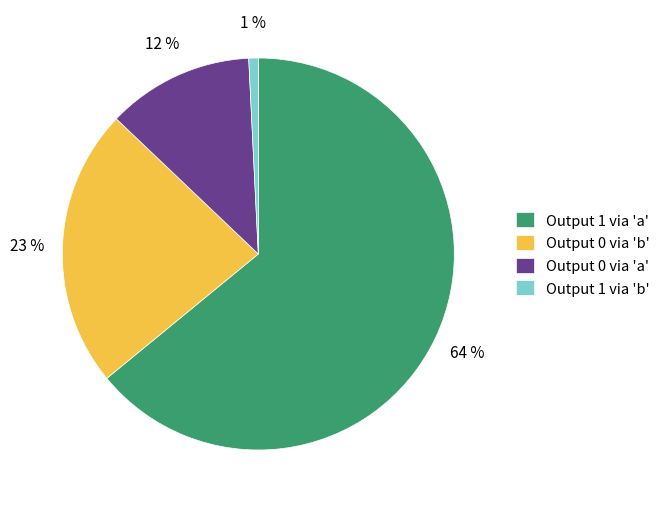

Between Output 1 via 'a' and Output 1 via 'b', which is larger?

Output 1 via 'a'